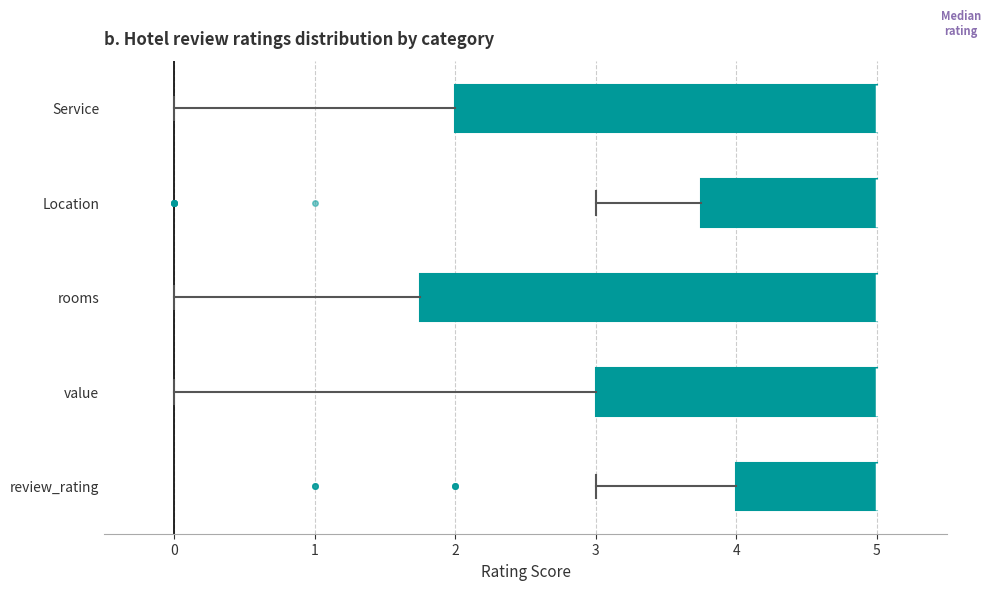

Comparing the boxes themselves (not the whiskers), which one is the widest?

rooms